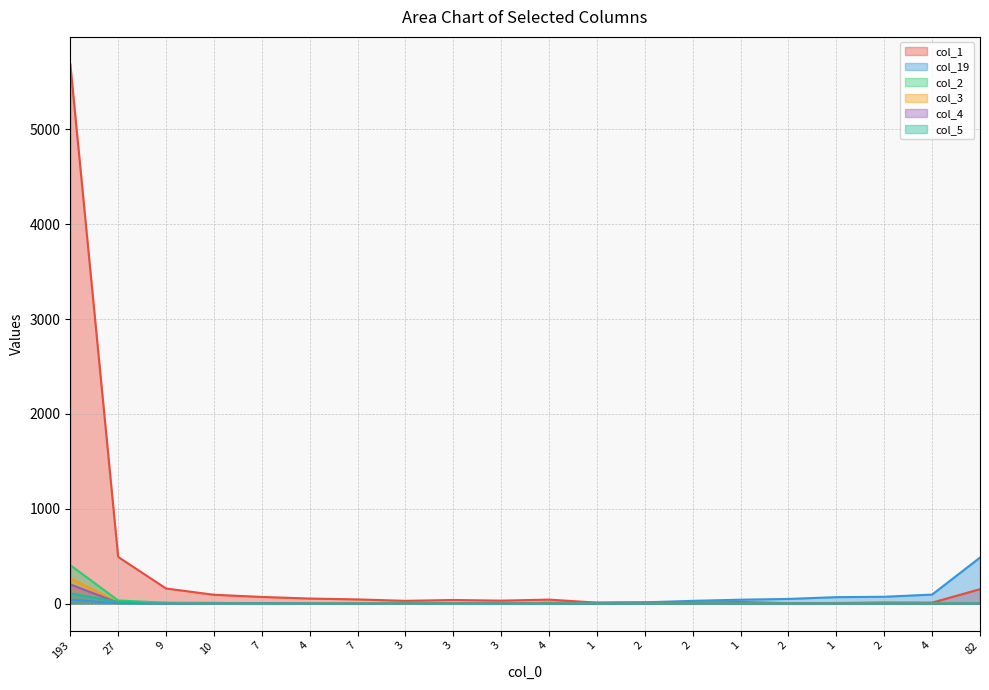

Does the chart display data point markers on the line(s)?

No